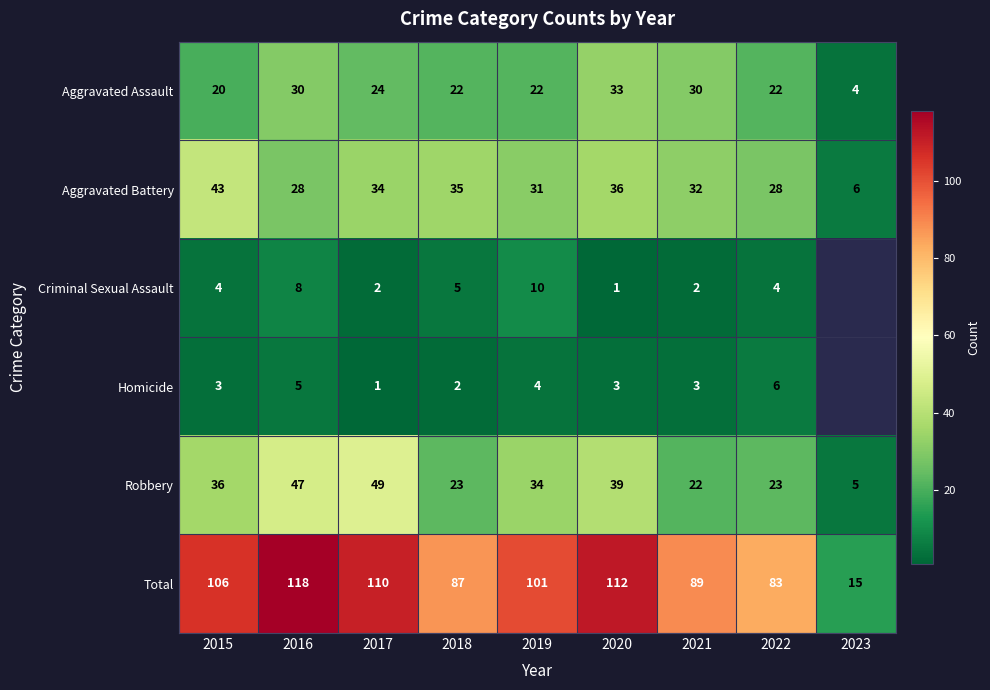

True or false: Homicide has a value of 4 at 2019.

True